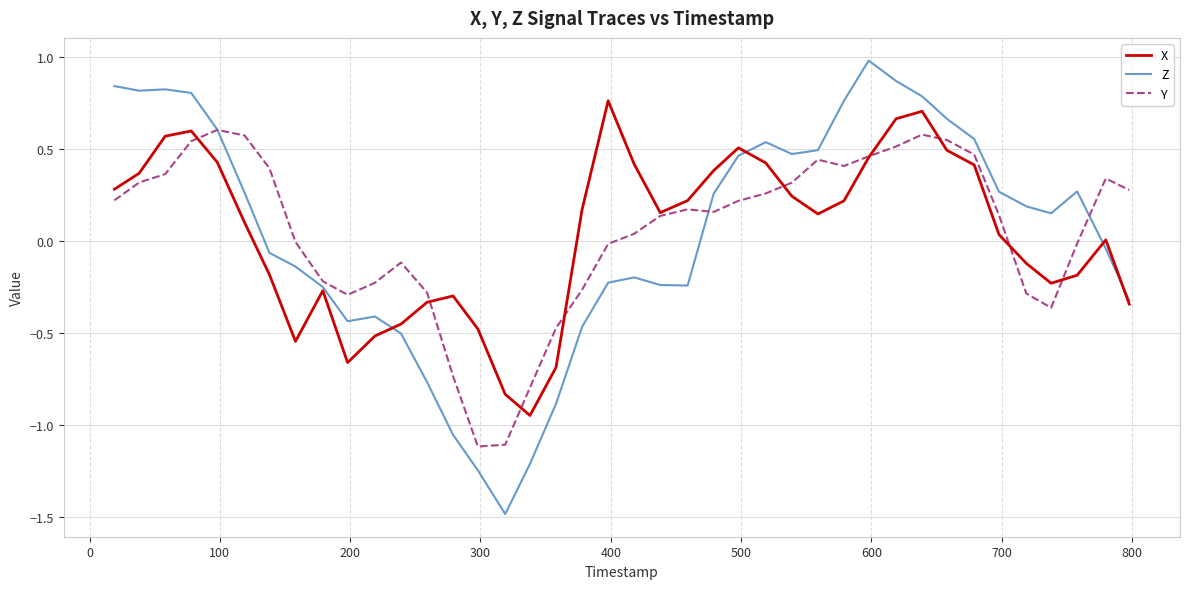

Which series has the largest range (max minus min)?

Z